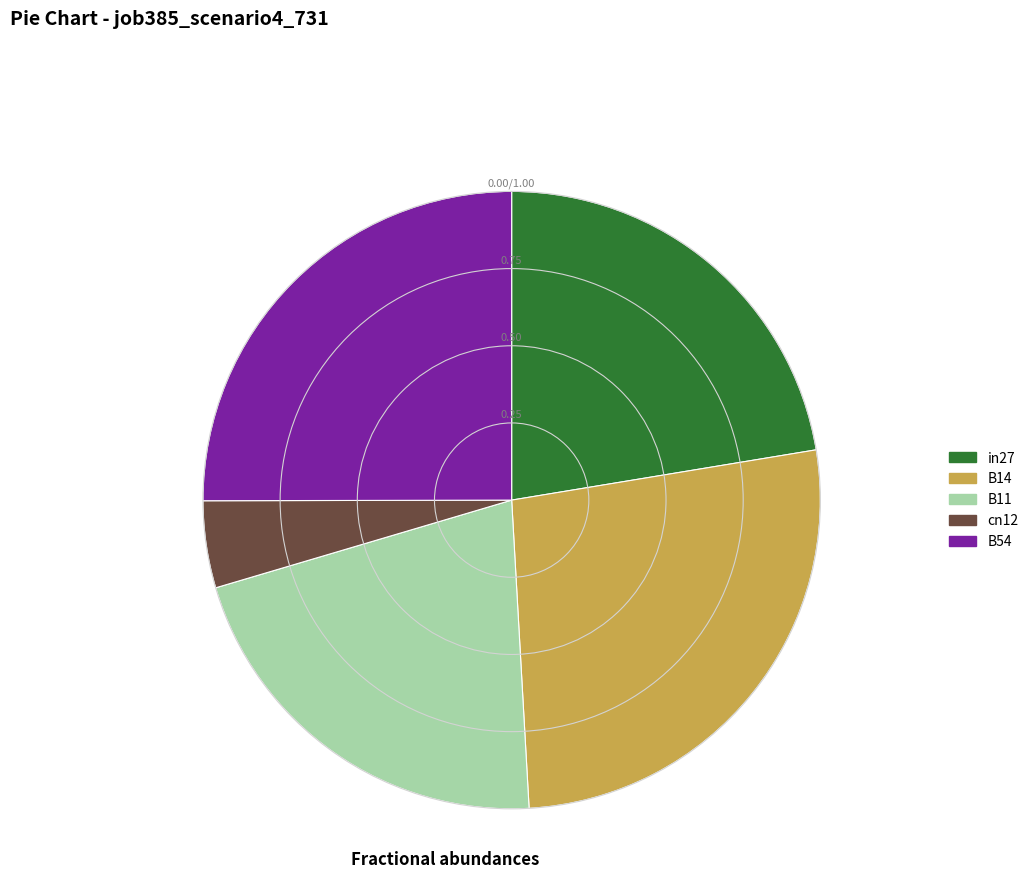

Combined, do in27 and cn12 account for over 50%?

No